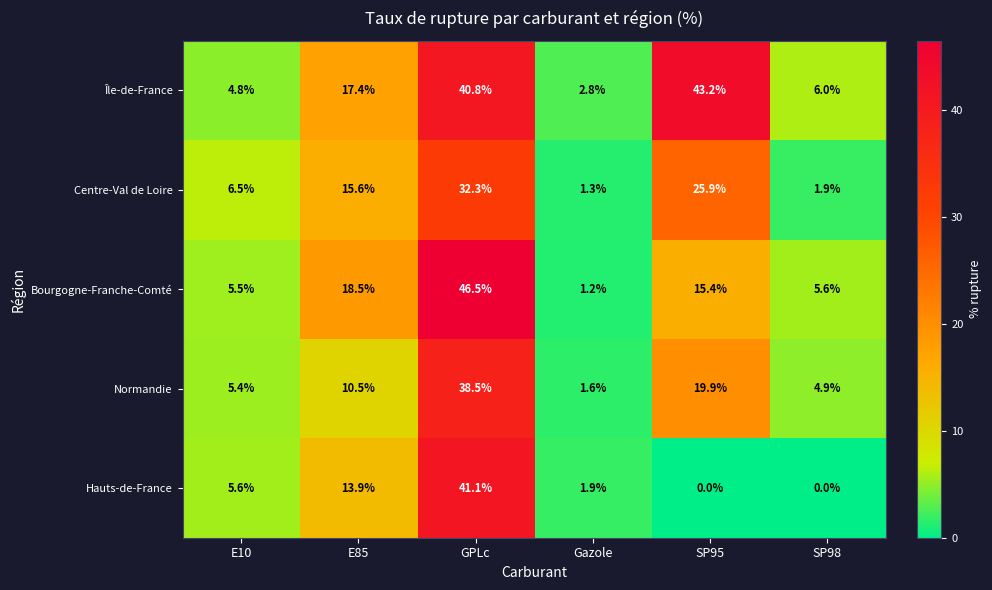

What is the approximate value of Normandie at E85?

10.5